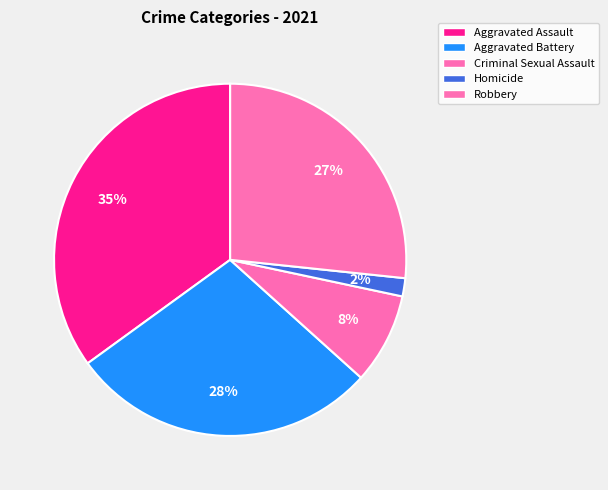

Which slice is the smallest?

Homicide